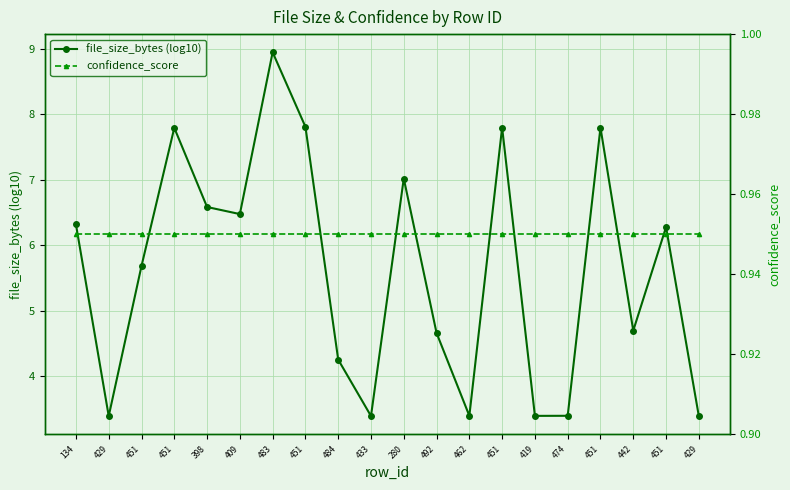

Between 419 and 429, which series saw the biggest shift?

file_size_bytes (log10)